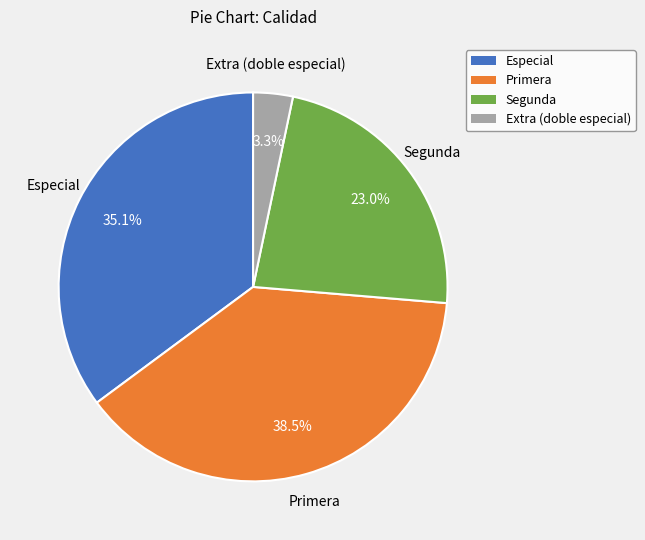

Count the number of slices in the pie.

4